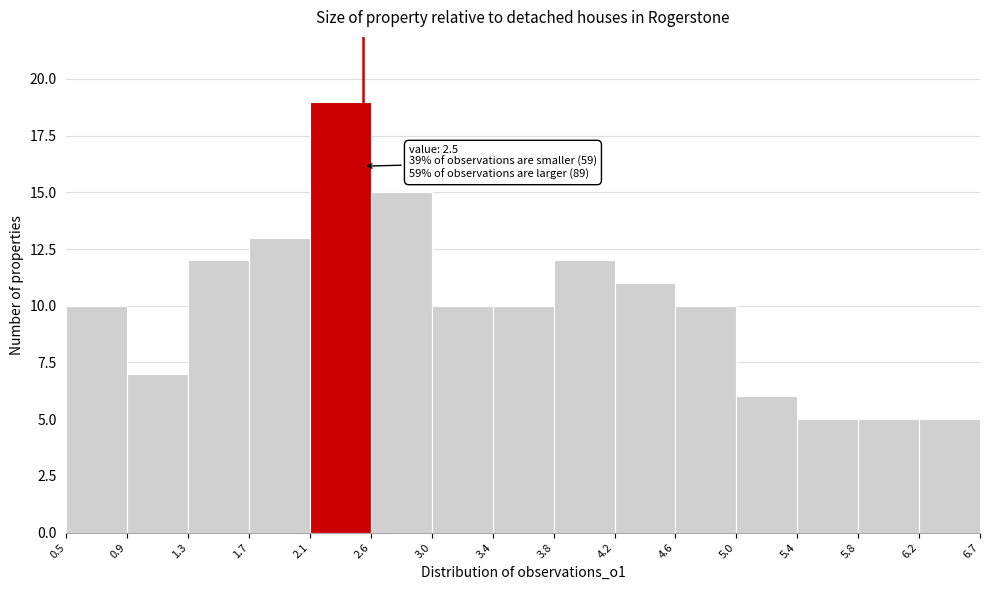

Over which range of the x-axis is the bar tallest?

2.1 to 2.6